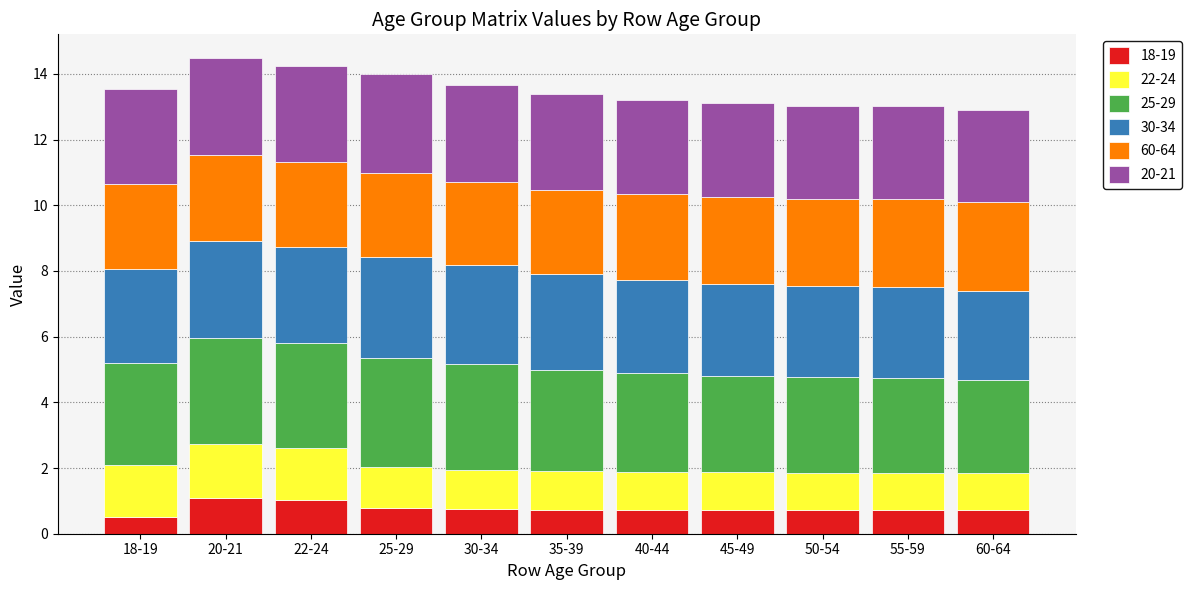

What is the lowest value of the 18-19 series?

0.5